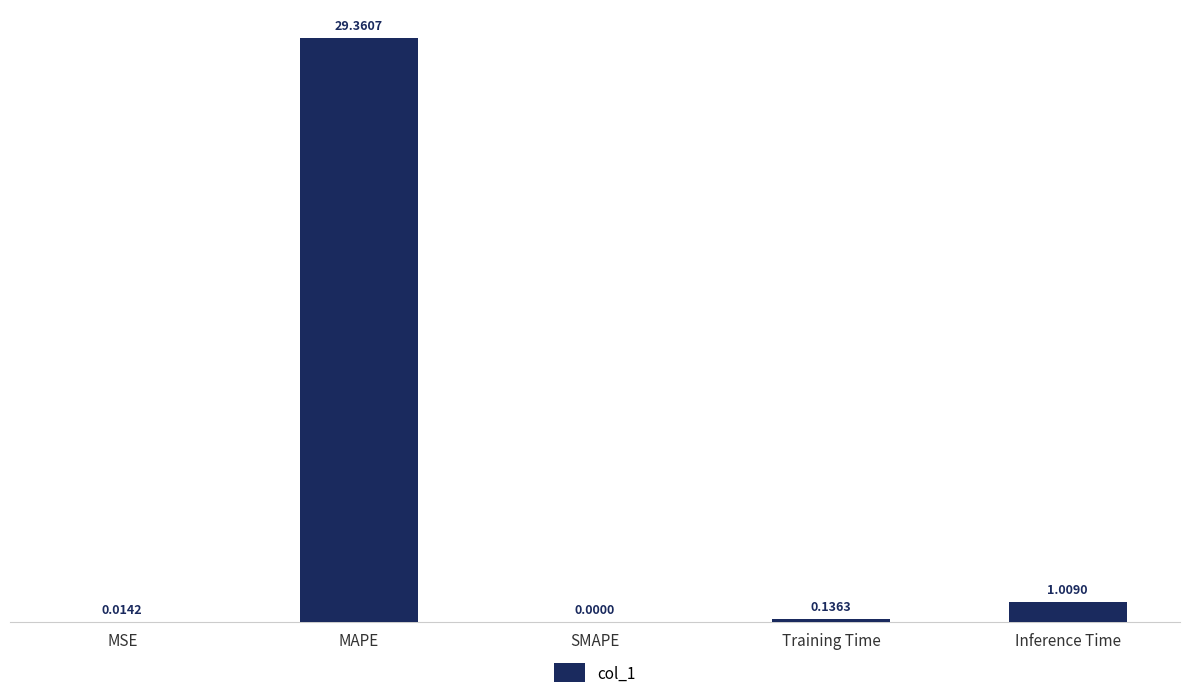

Between SMAPE and MSE, which is larger?

MSE